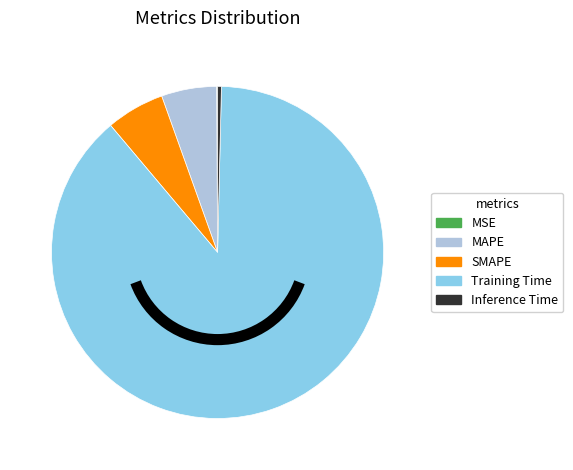

Does Training Time account for over 50% of the chart?

Yes